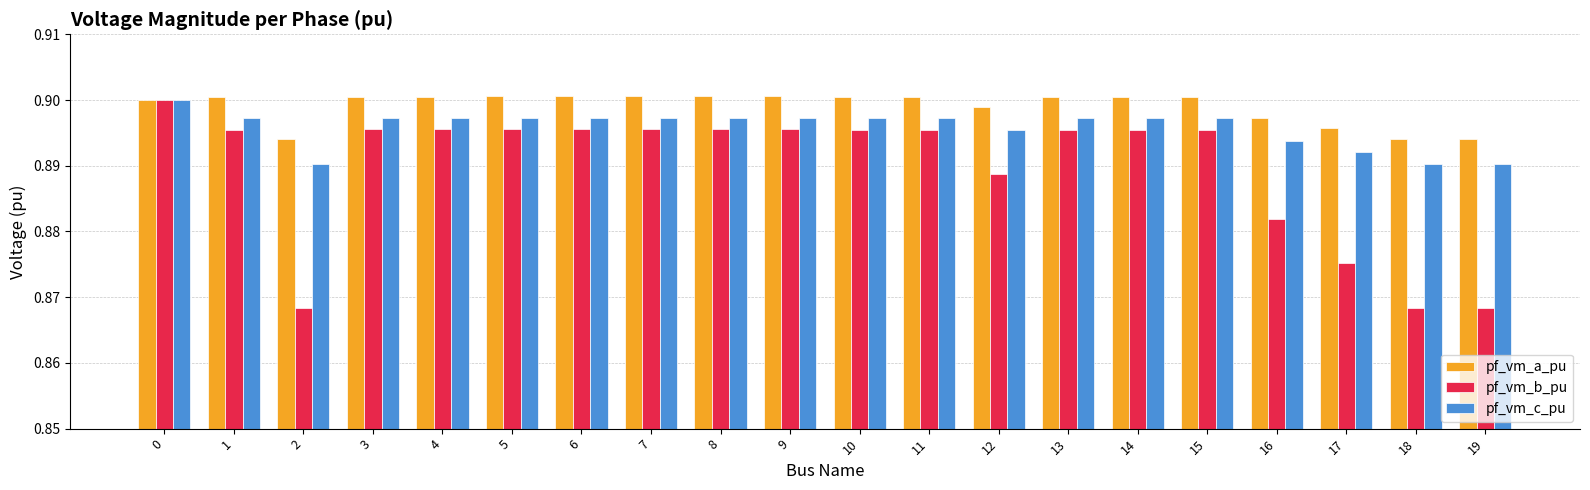

Count the pf_vm_a_pu values in the range 0 to 1.

20